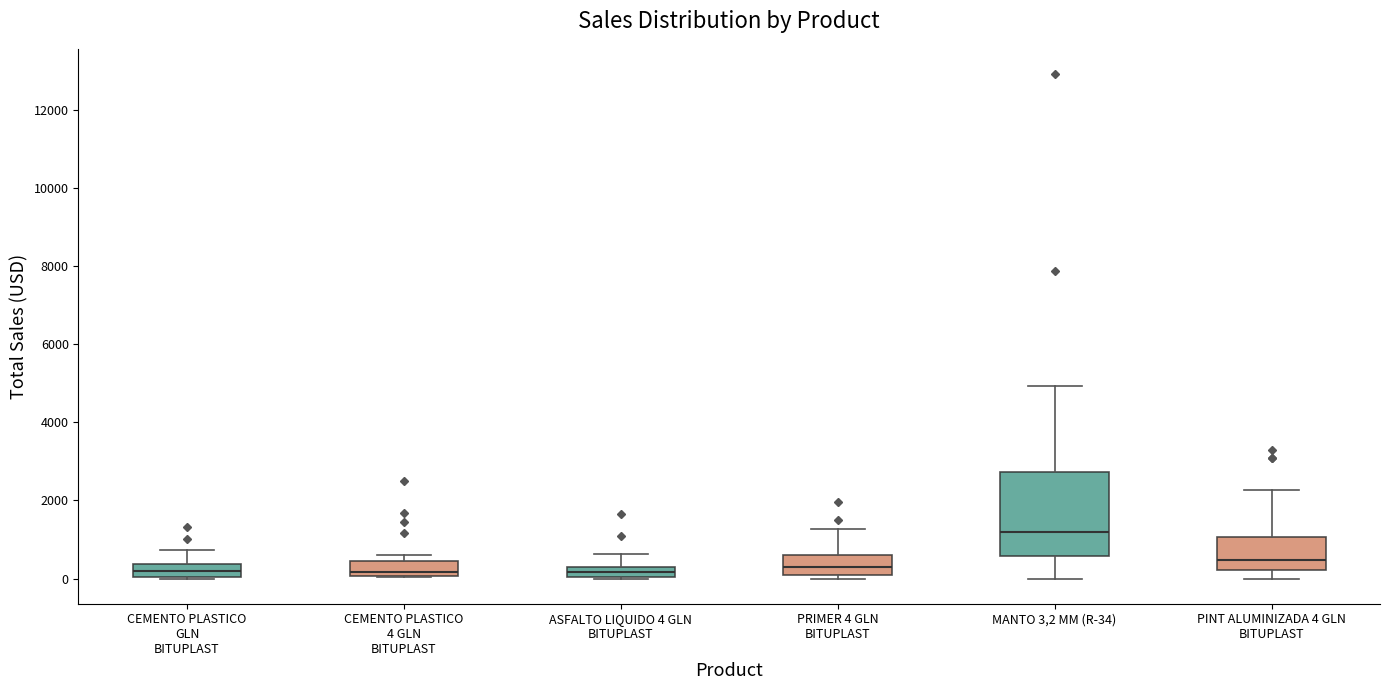

Where is the lower edge of the box for ASFALTO LIQUIDO 4 GLN BITUPLAST on the y-axis? The values are not printed on the chart, so give them approximately, as read against the axis.

0